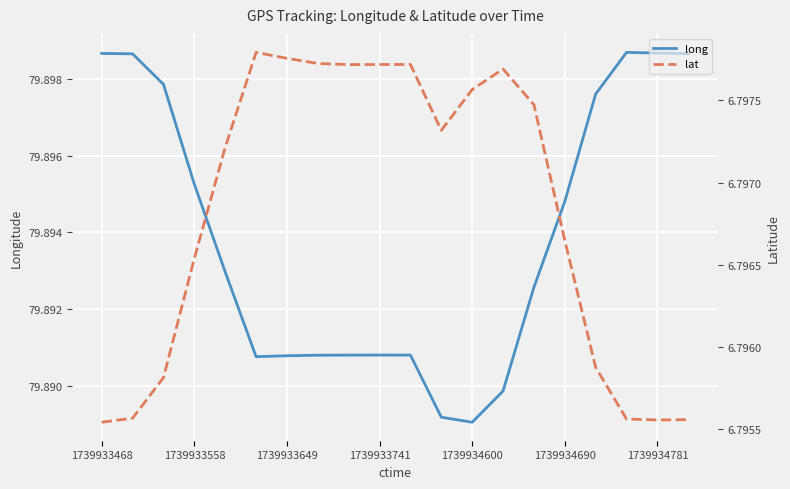

Where is lat nearest to the value 6?

1739933468